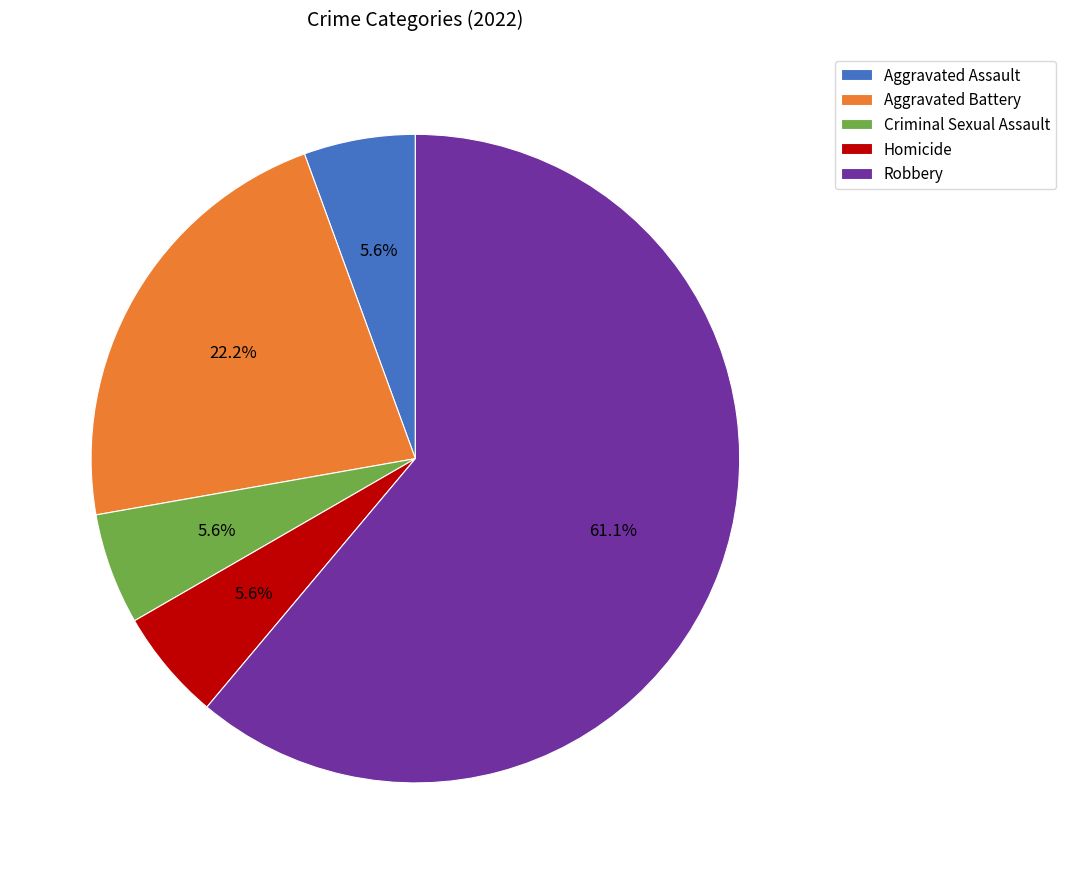

How many segments does this pie chart have?

5